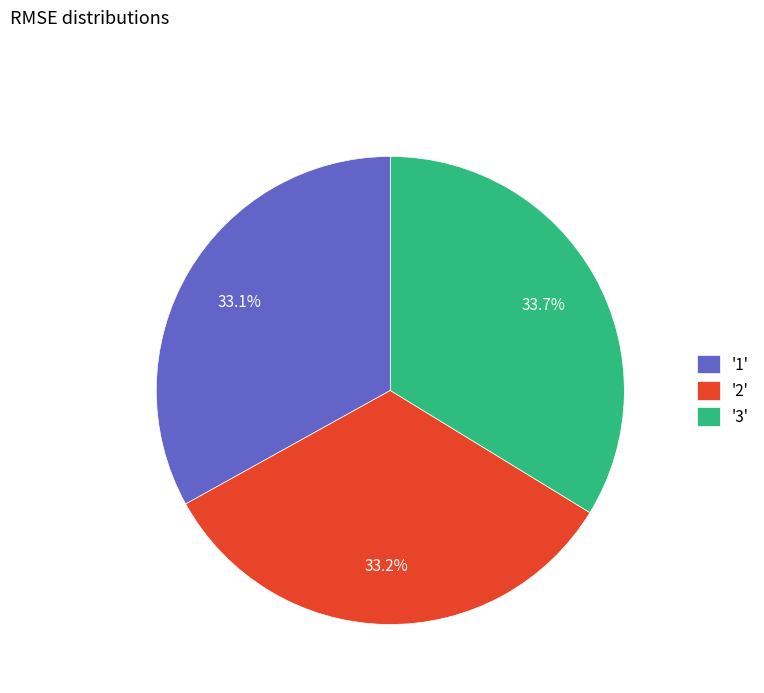

Which slice is the largest?

'3'